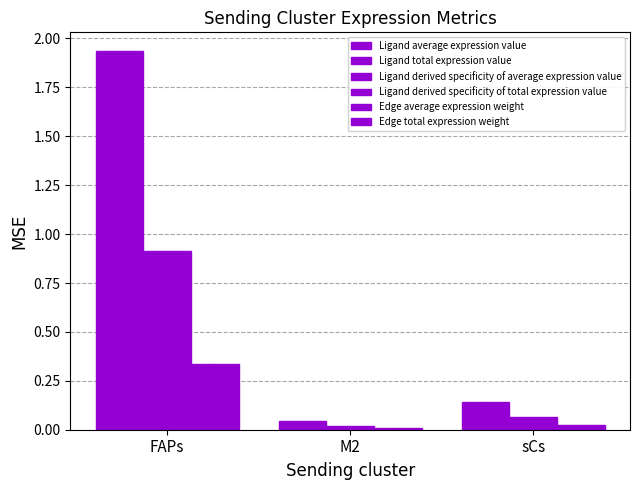

How many distinct data groups are displayed?

6